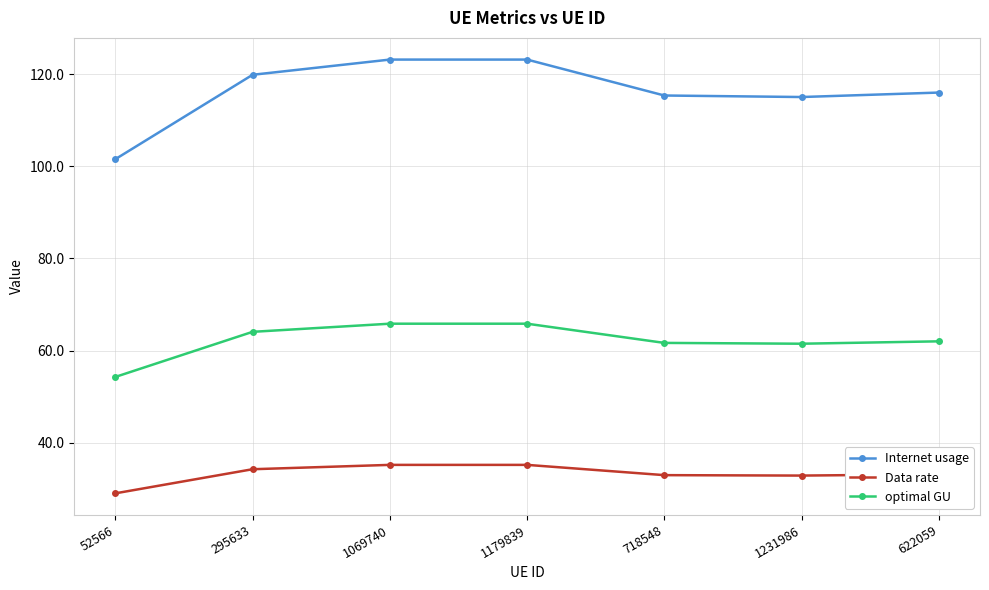

Rank the series by their average value, from highest to lowest.

Internet usage, optimal GU, Data rate